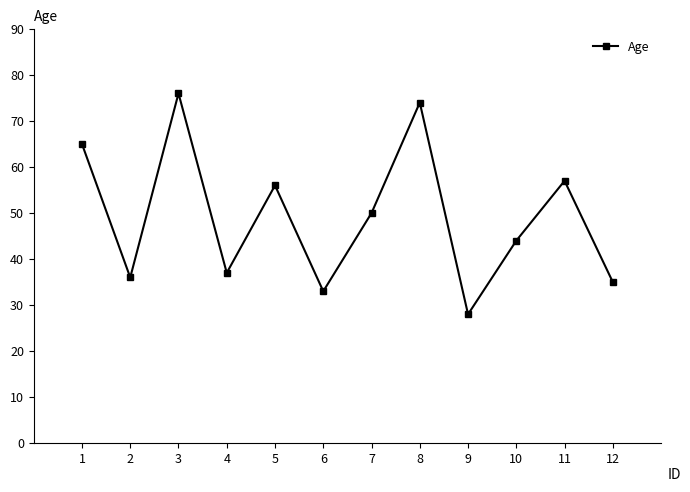

The value at 12 is 35. True or false?

True